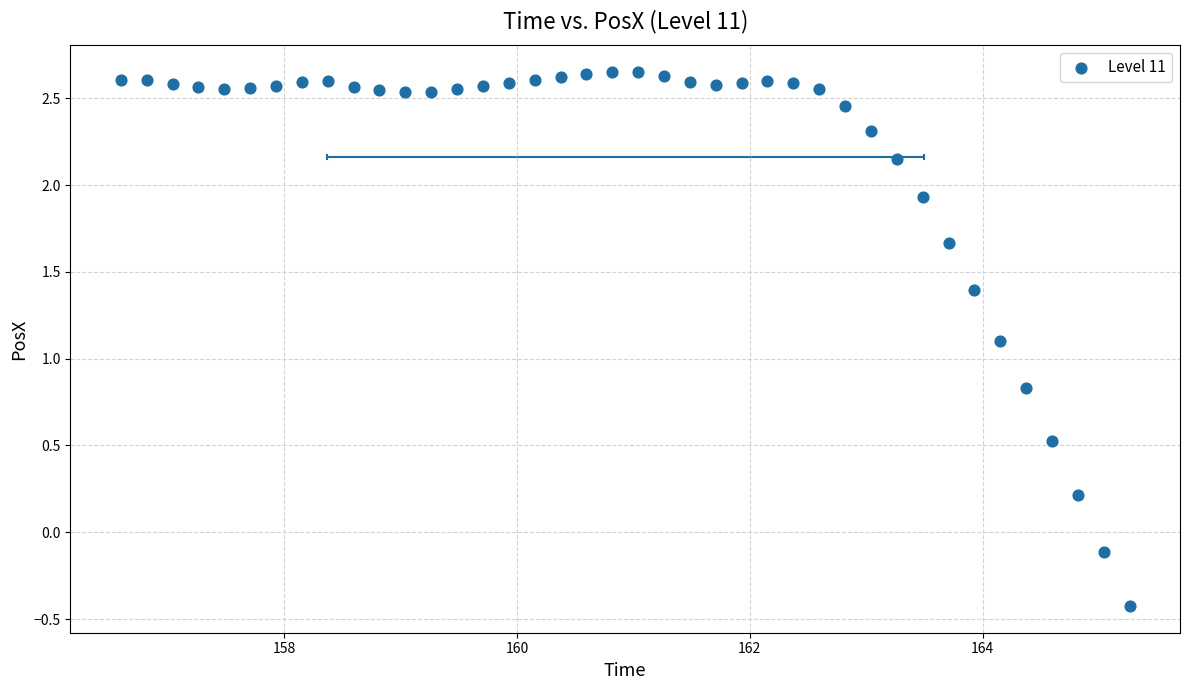

What is the range of X values (max minus min)?

8.7